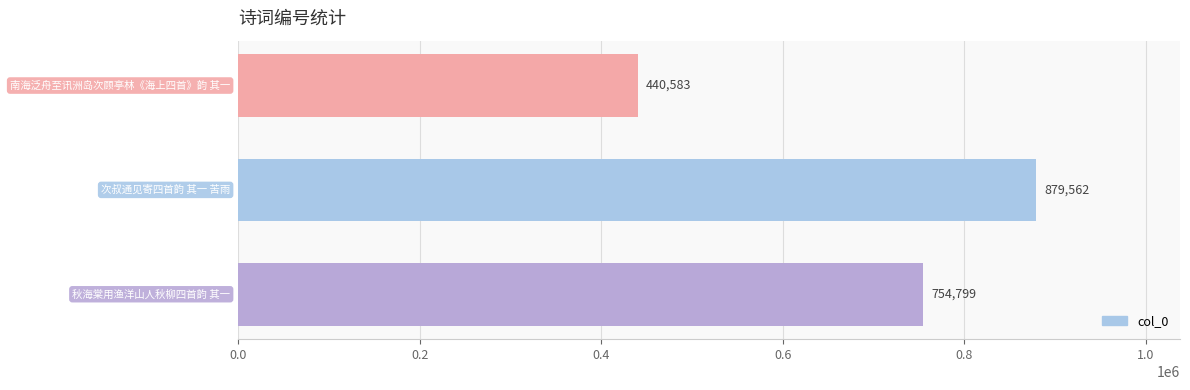

What is the value of the 3rd bar from the top?

754799